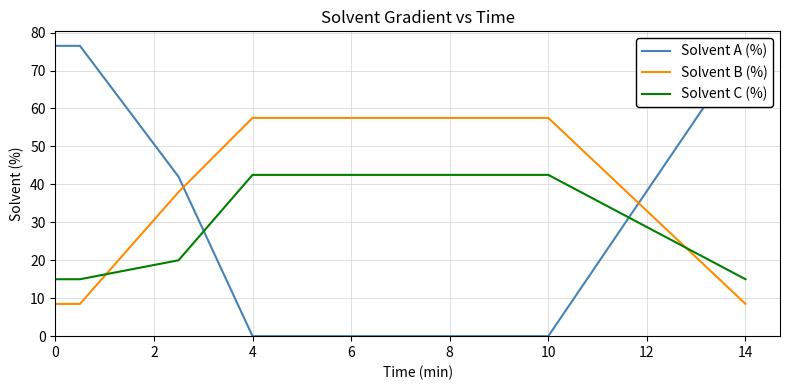

What is the lowest value of the Solvent B (%) series?

8.5